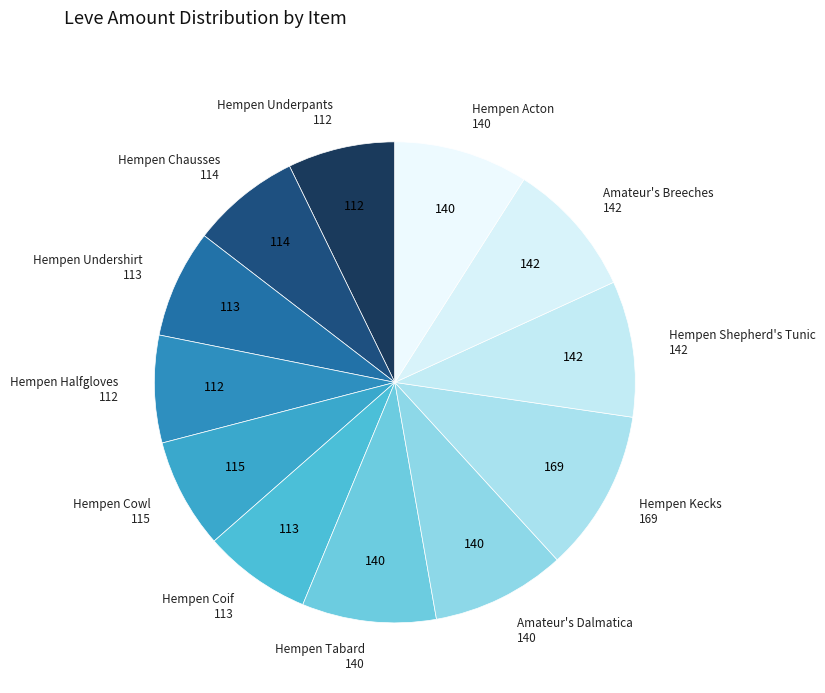

Is the sum of Hempen Shepherd's Tunic and Hempen Undershirt greater than half?

No